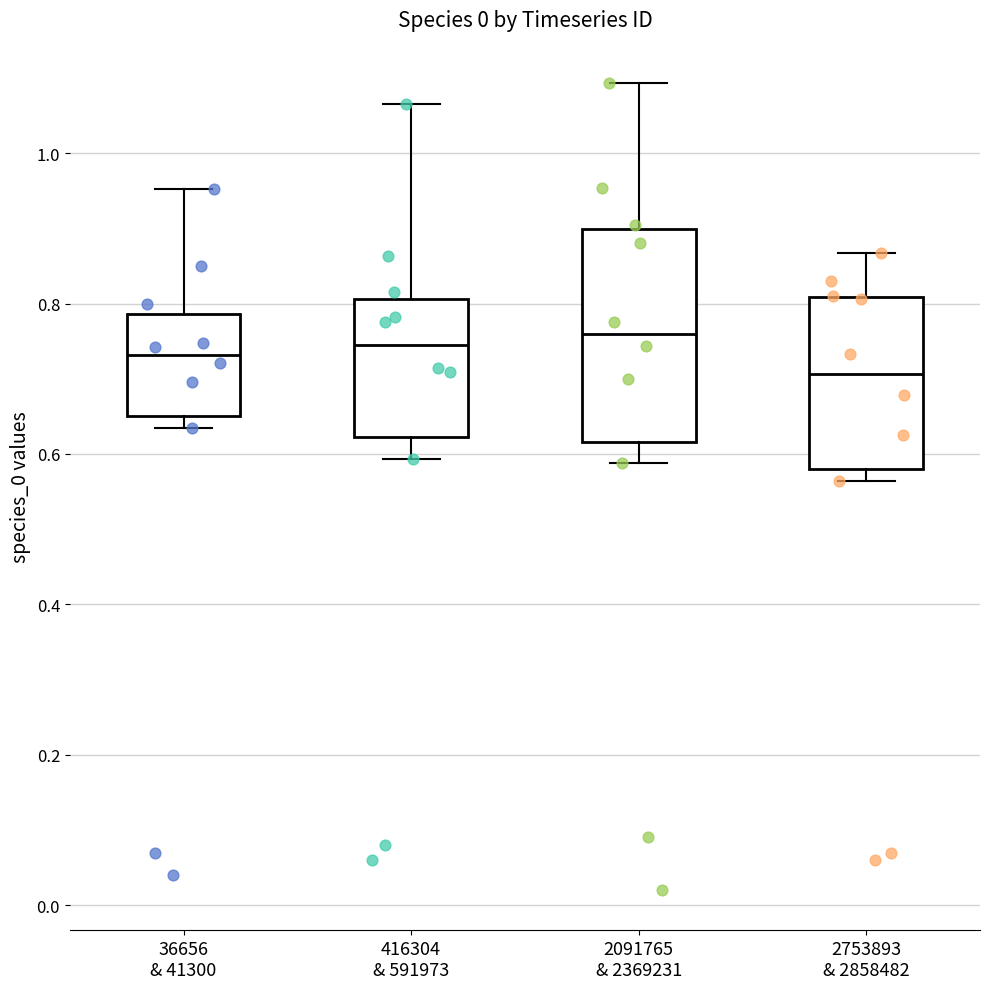

Reading left to right, read every box against the y-axis: the position of its median line, the range the box covers, and the ends of its whiskers. The values are not printed on the chart, so give them approximately, as read against the axis.

36656 & 41300: median 0.74, box 0.66 to 0.78, whiskers 0.64 to 0.96
416304 & 591973: median 0.74, box 0.62 to 0.80, whiskers 0.60 to 1.06
2091765 & 2369231: median 0.76, box 0.62 to 0.90, whiskers 0.58 to 1.10
2753893 & 2858482: median 0.70, box 0.58 to 0.80, whiskers 0.56 to 0.86